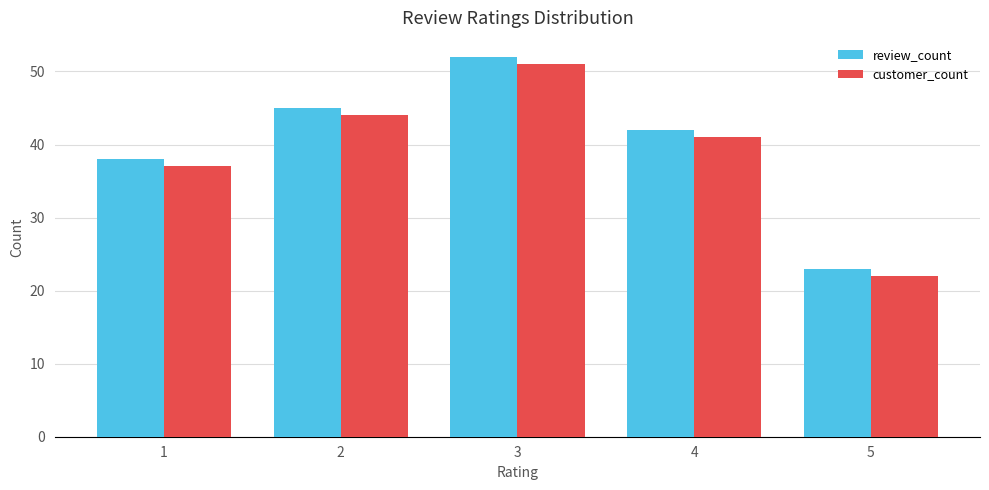

What are all the series names shown in the legend?

review_count, customer_count